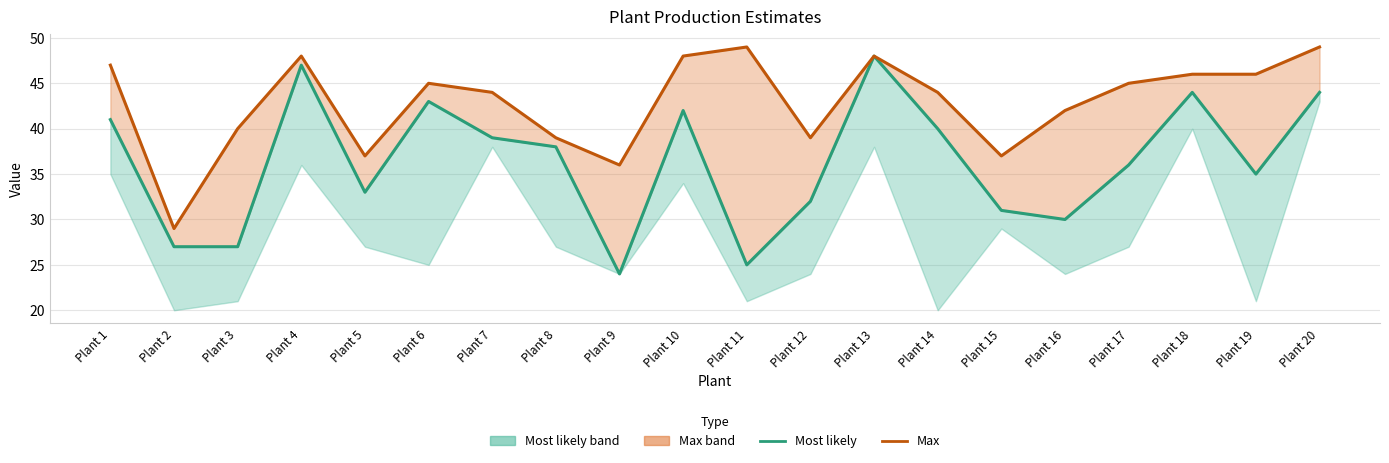

Reading left to right, transcribe all the data shown in this chart.

Most likely: Plant 1=41	Plant 2=27	Plant 3=27	Plant 4=47	Plant 5=33	Plant 6=43	Plant 7=39	Plant 8=38	Plant 9=24	Plant 10=42	Plant 11=25	Plant 12=32	Plant 13=48	Plant 14=40	Plant 15=31	Plant 16=30	Plant 17=36	Plant 18=44	Plant 19=35	Plant 20=44
Max: Plant 1=47	Plant 2=29	Plant 3=40	Plant 4=48	Plant 5=37	Plant 6=45	Plant 7=44	Plant 8=39	Plant 9=36	Plant 10=48	Plant 11=49	Plant 12=39	Plant 13=48	Plant 14=44	Plant 15=37	Plant 16=42	Plant 17=45	Plant 18=46	Plant 19=46	Plant 20=49